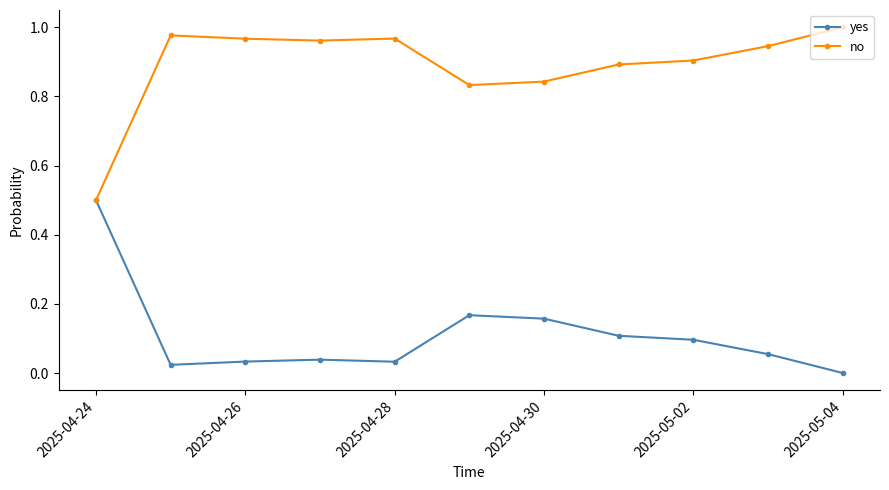

Rank the series by their maximum value, from highest to lowest.

no, yes